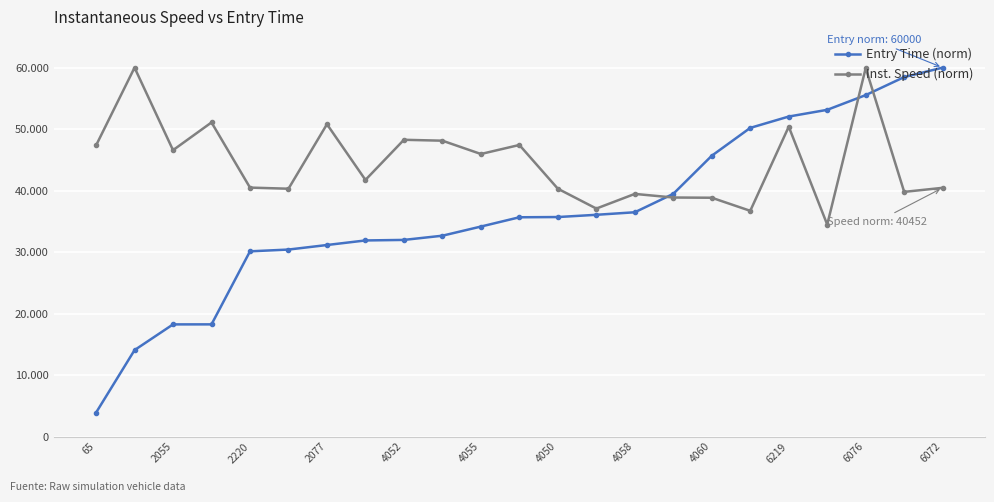

Between which two adjacent categories do Inst. Speed (norm) and Entry Time (norm) first intersect?

14 and 15